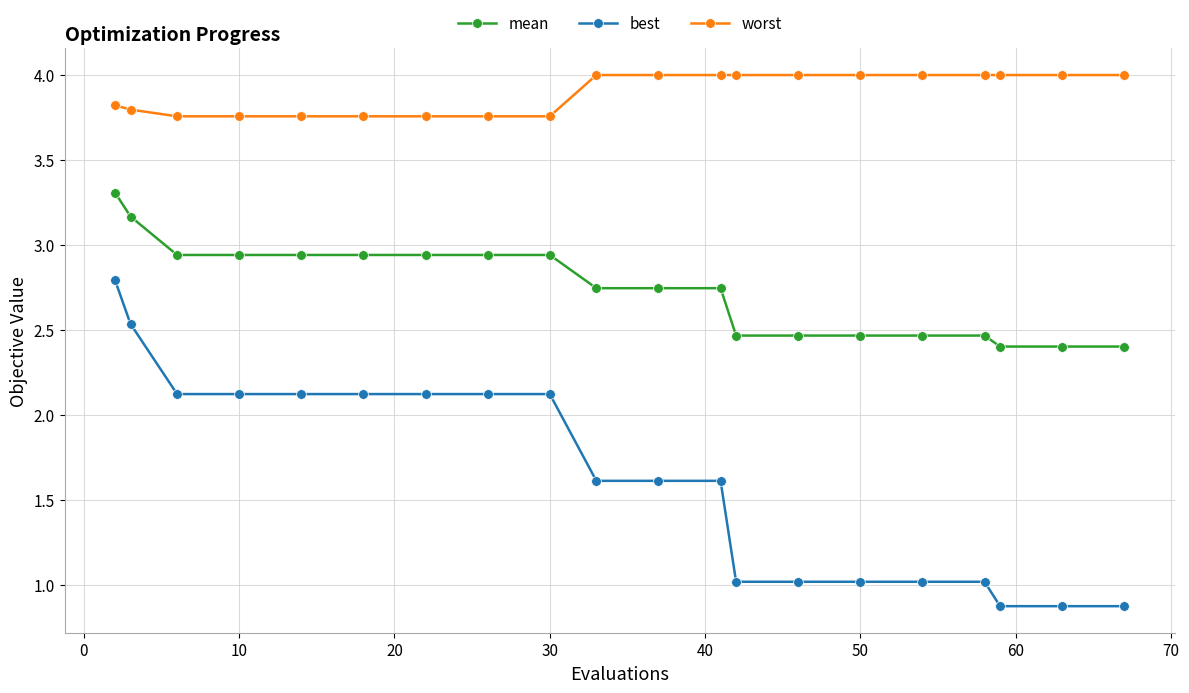

True or false: mean and best intersect in this chart.

False